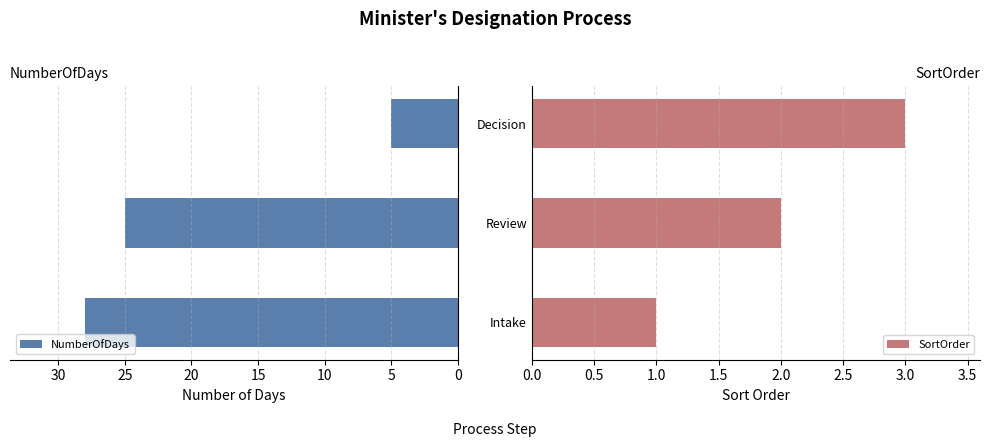

What is the value of the NumberOfDays bar at the 3rd from the left?

5